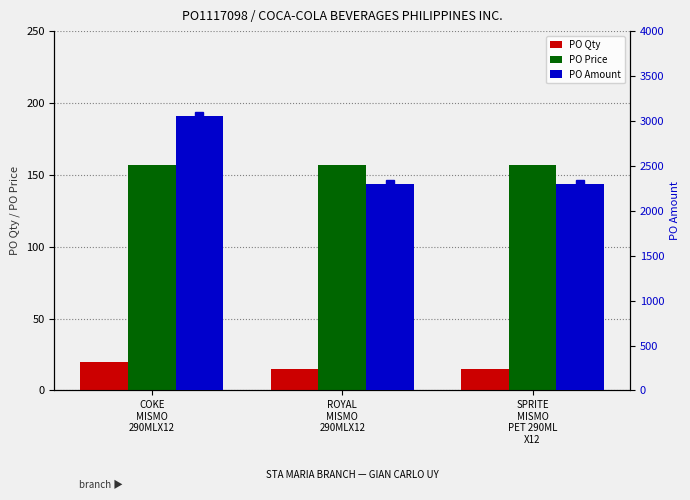

Reading left to right, transcribe all the data shown in this chart.

PO Qty: COKE
MISMO
290MLX12=20	ROYAL
MISMO
290MLX12=15	SPRITE
MISMO
PET 290ML
X12=15
PO Price: COKE
MISMO
290MLX12=157	ROYAL
MISMO
290MLX12=157	SPRITE
MISMO
PET 290ML
X12=157
PO Amount: COKE
MISMO
290MLX12=3060	ROYAL
MISMO
290MLX12=2295	SPRITE
MISMO
PET 290ML
X12=2295